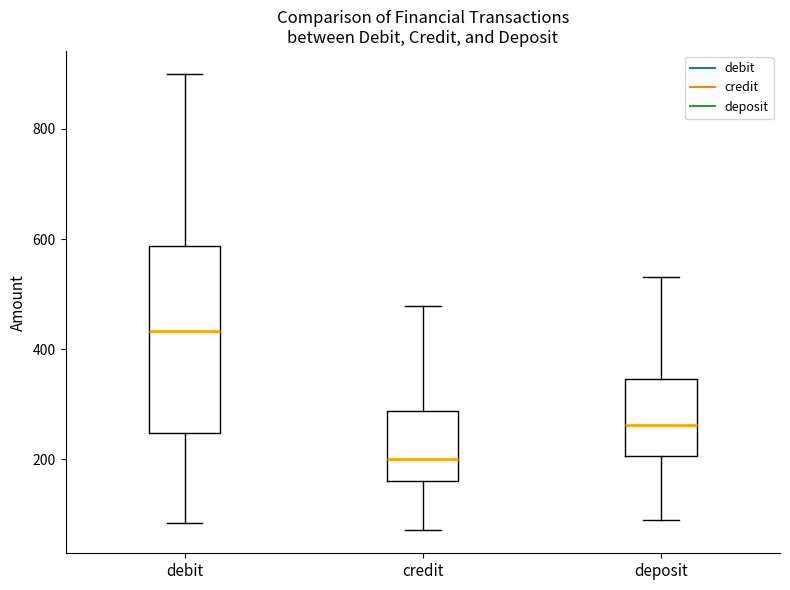

Reading left to right, read every box against the y-axis: the position of its median line, the range the box covers, and the ends of its whiskers. The values are not printed on the chart, so give them approximately, as read against the axis.

debit: median 440, box 240 to 580, whiskers 80 to 900
credit: median 200, box 160 to 280, whiskers 80 to 480
deposit: median 260, box 200 to 340, whiskers 80 to 540